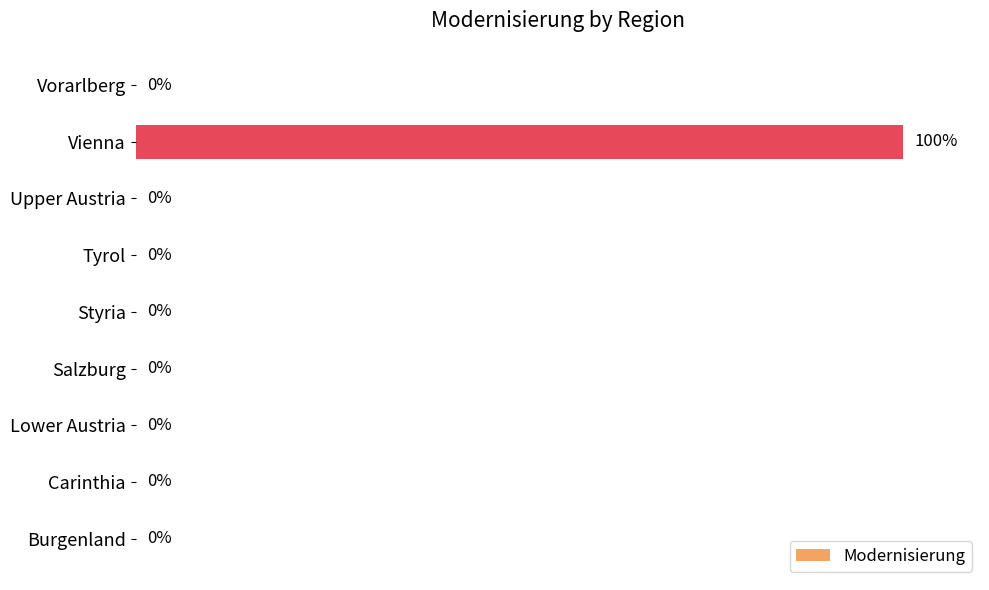

Are the bars horizontal?

Yes